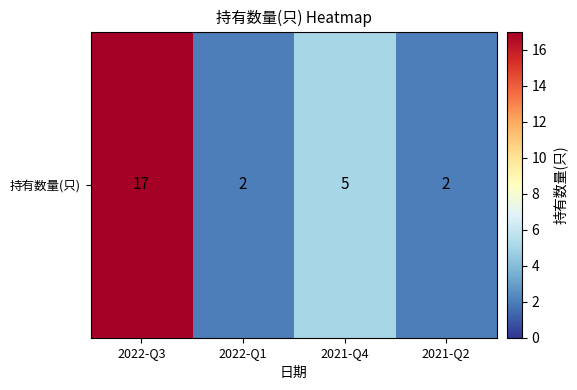

List the labels in order of value, smallest first.

2022-Q1, 2021-Q2, 2021-Q4, 2022-Q3